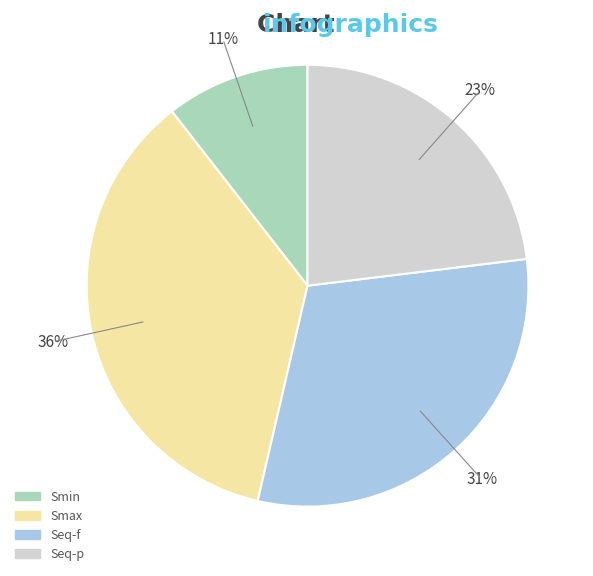

How many segments does this pie chart have?

4